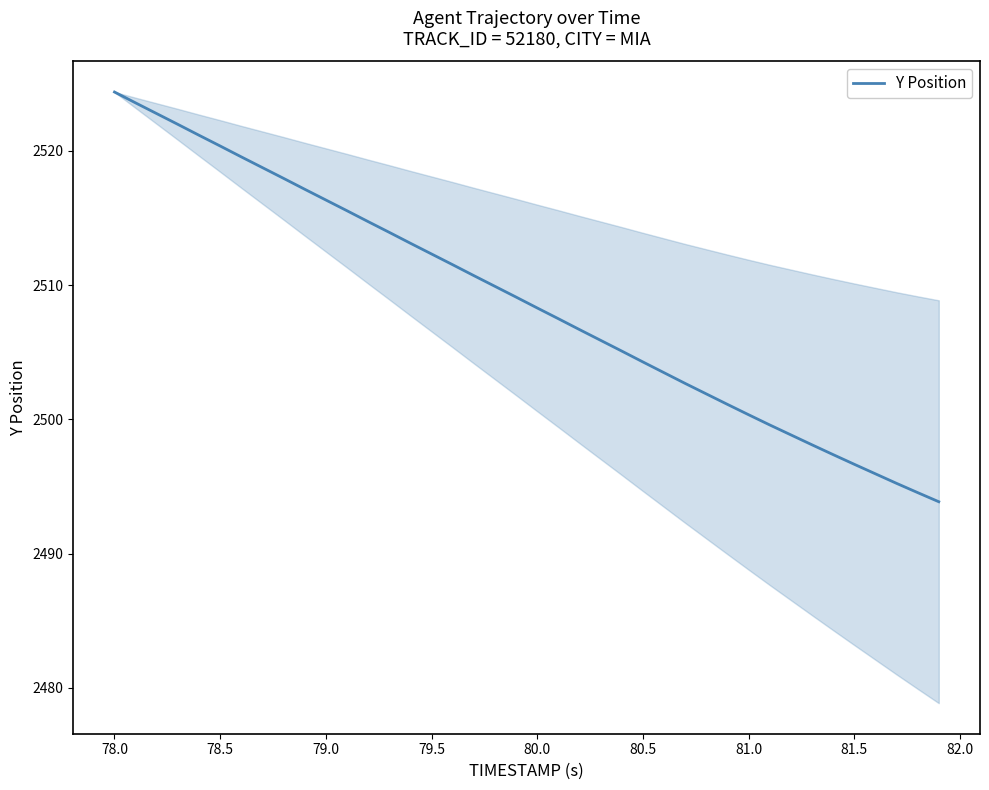

What is the maximum value shown in the chart?

2524.4